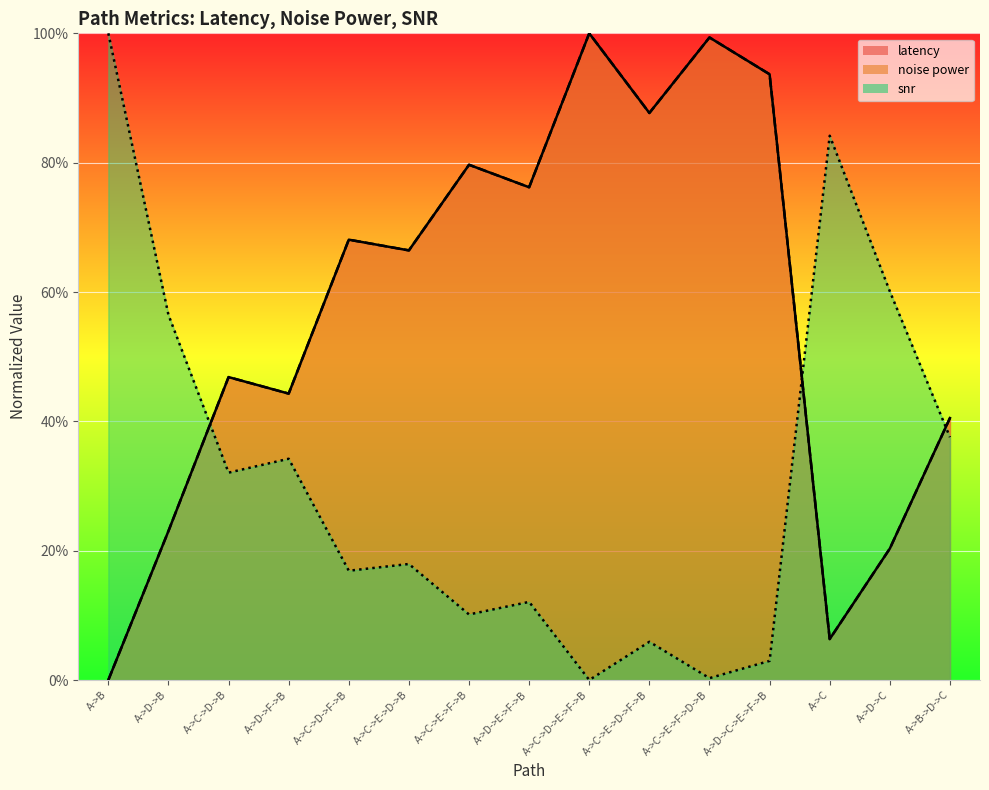

What is the label of the 9th point from the left?

A->C->D->E->F->B